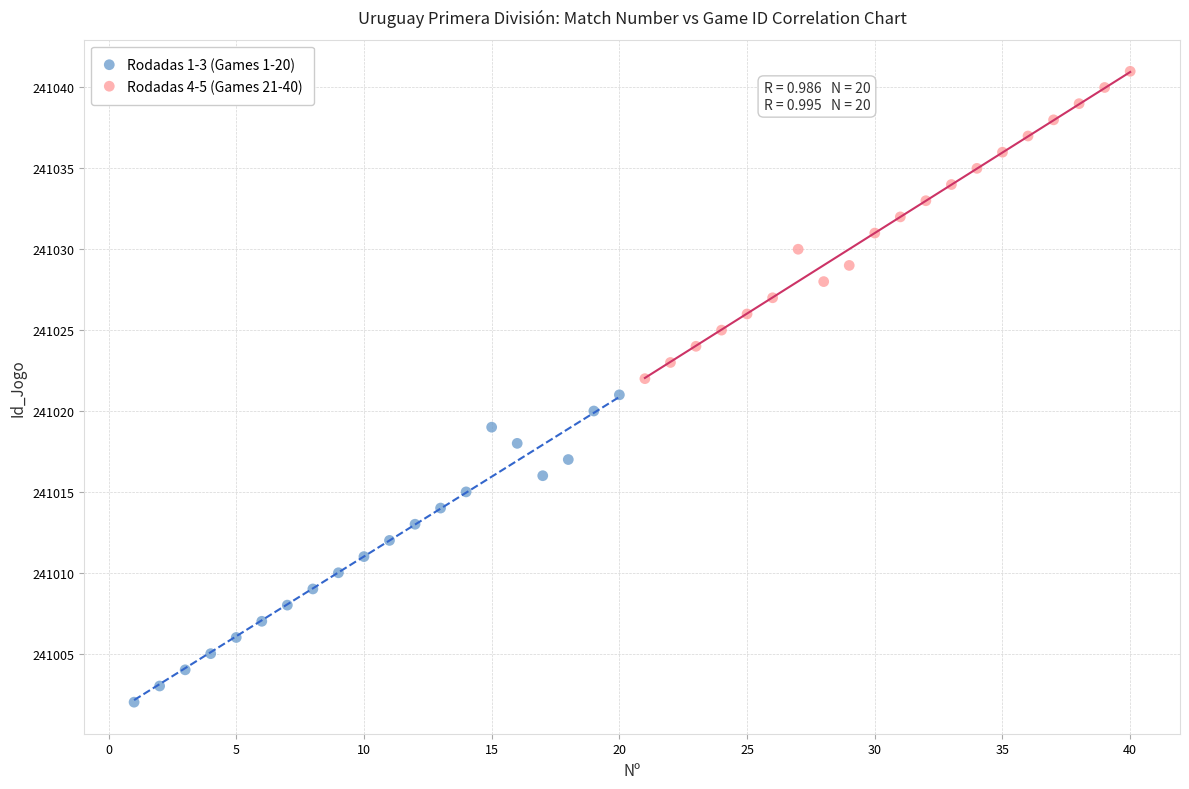

Which series reaches the minimum Y coordinate?

Rodadas 1-3 (Games 1-20)